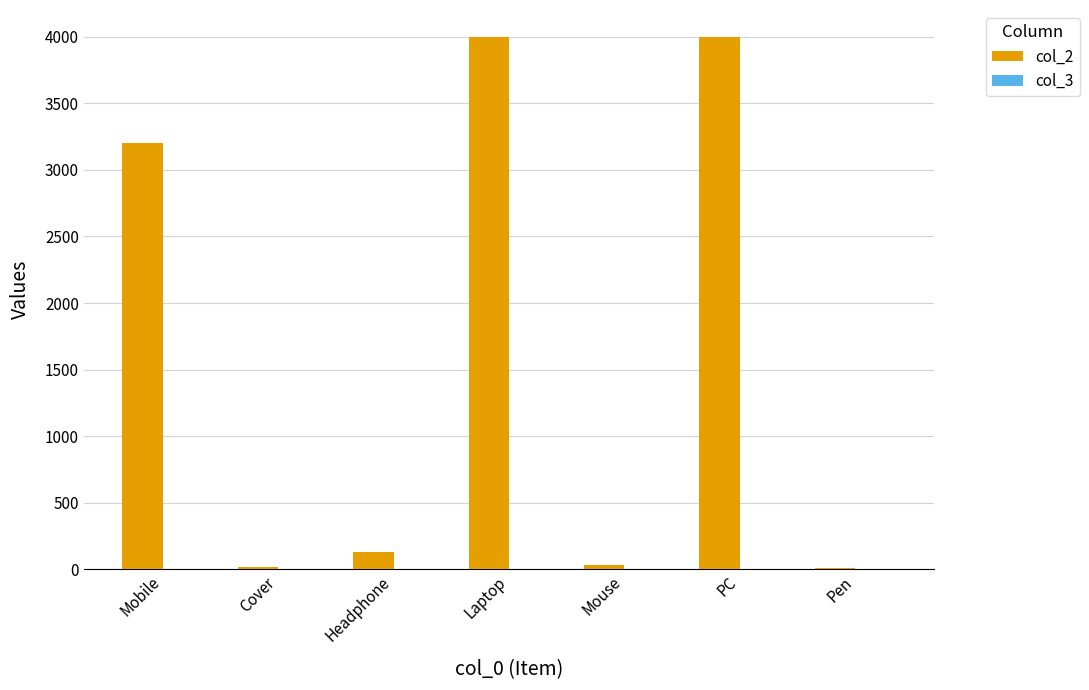

True or false: col_2 has a value of 3200 at Mobile.

True